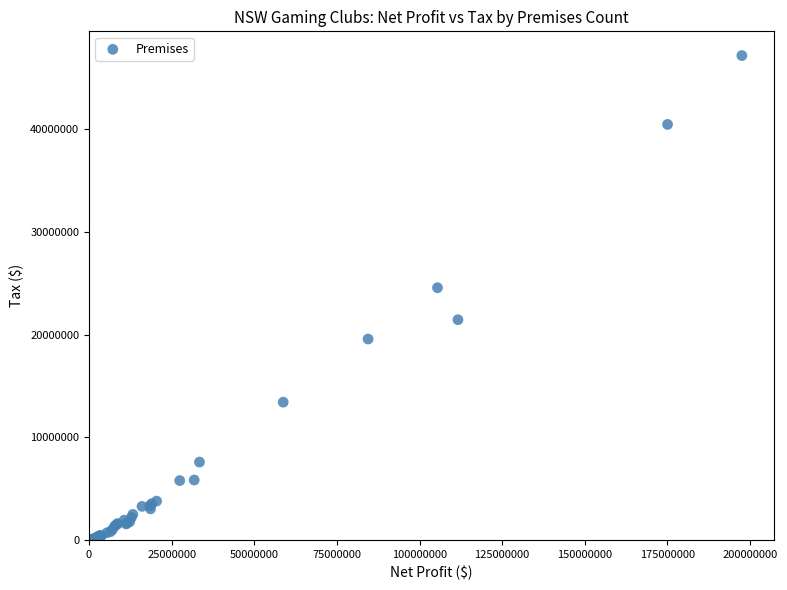

What Y value in the scatter plot is closest to 23601408?

24587107.4